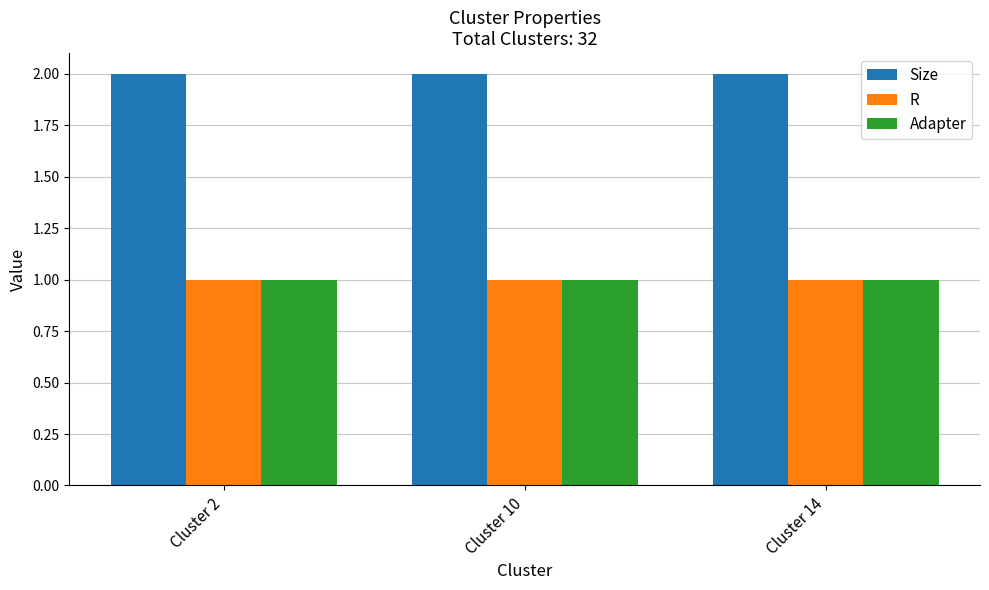

What is the difference between the highest and lowest values at Cluster 2?

1